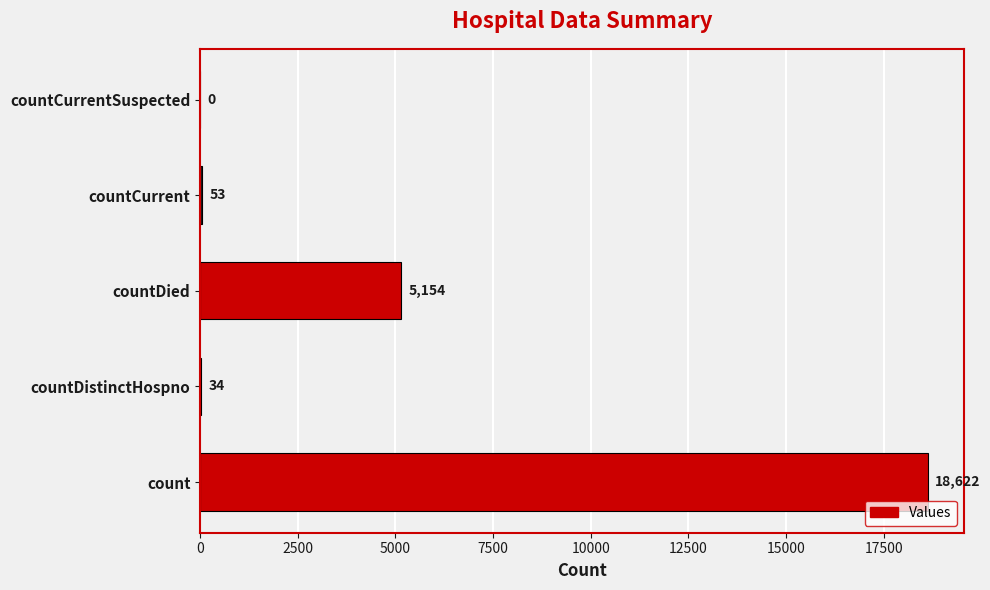

How many categories are shown in the chart?

5